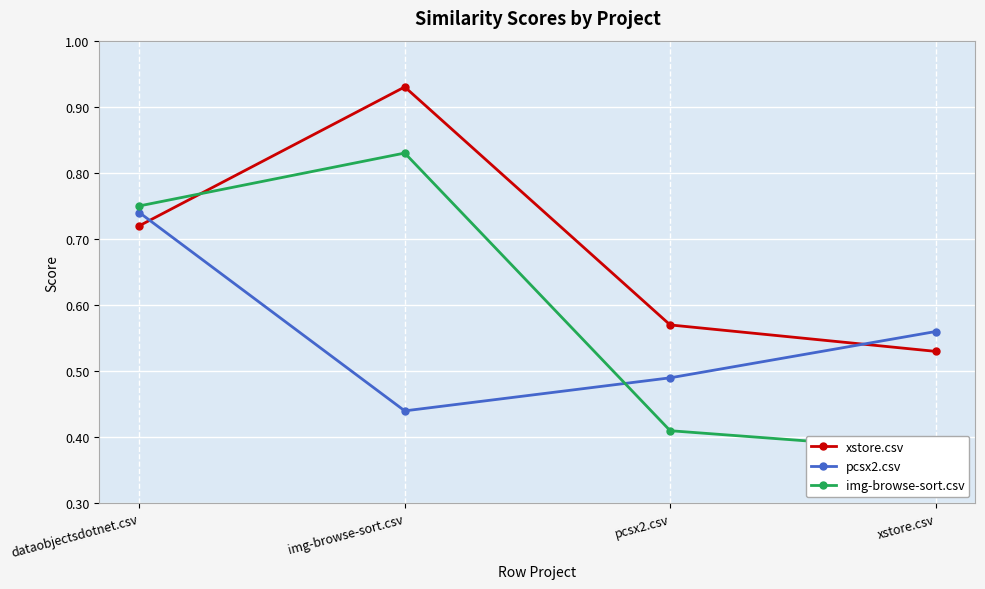

How many lines are shown in the chart?

3